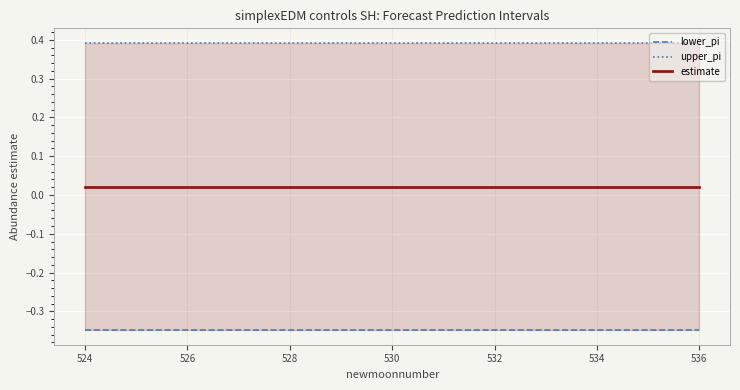

What is the sum of the lower_pi values at 526 and 524?

-0.7